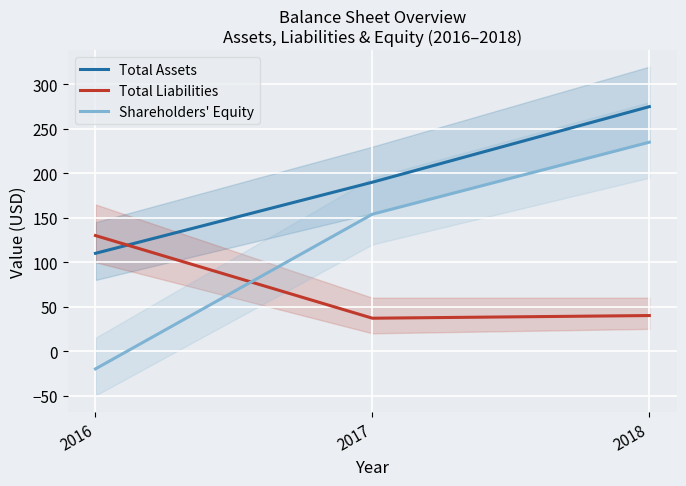

The value of Shareholders' Equity at 2016 is -6. True or false?

False